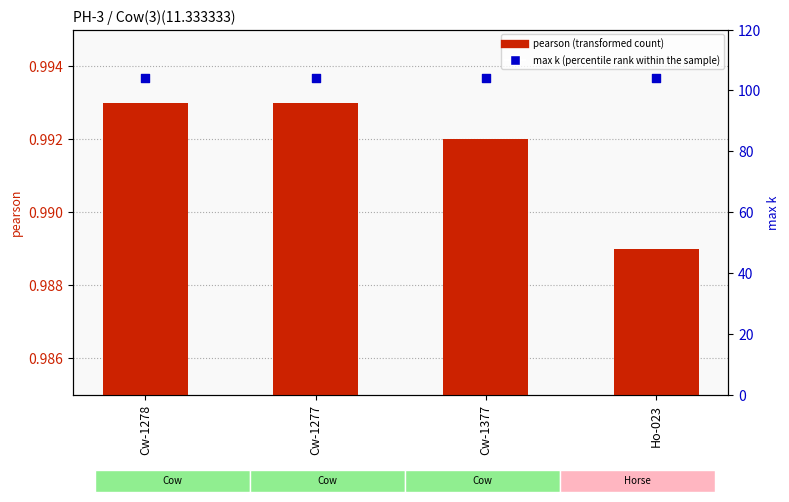

Which series has the largest total across all categories?

max k (percentile rank within the sample)